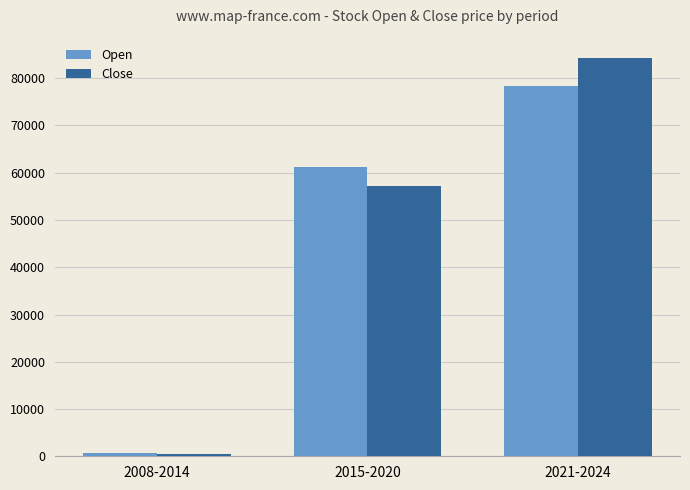

Rank the categories by Open value from lowest to highest.

2008-2014, 2015-2020, 2021-2024